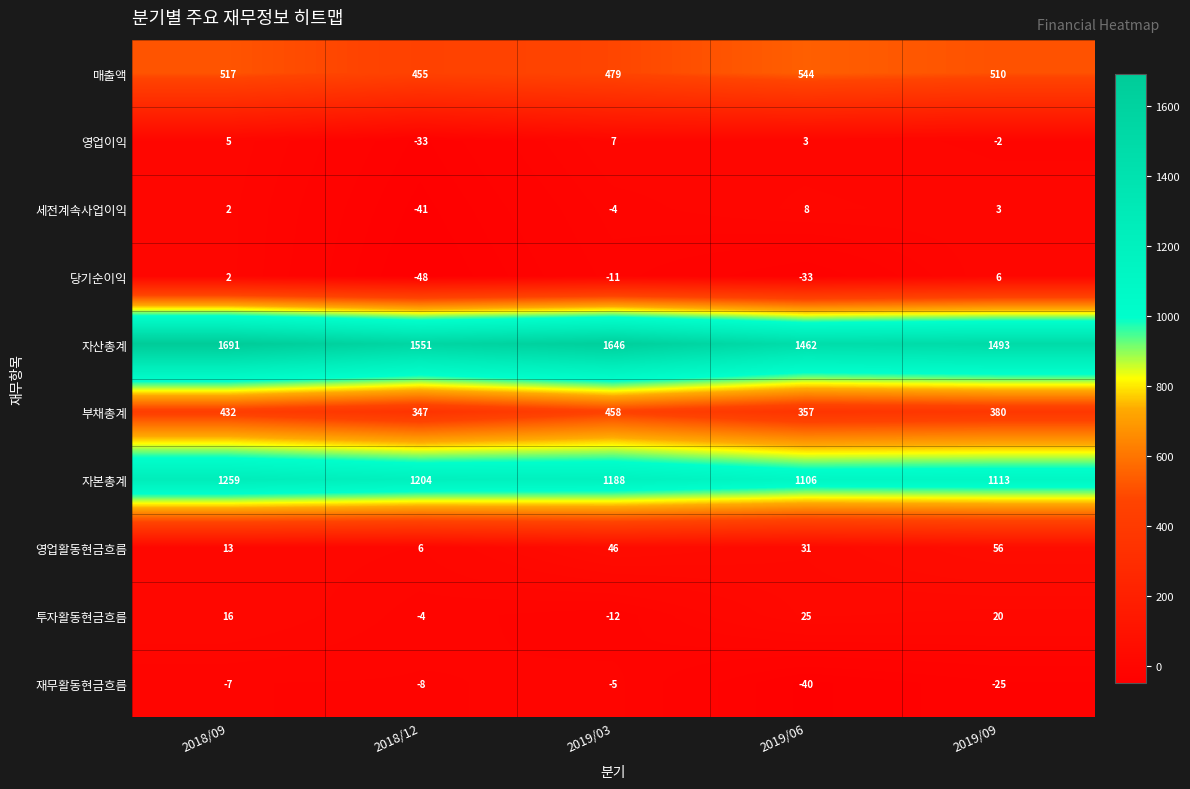

Rank the series at 2019/06 from highest to lowest value.

자산총계, 자본총계, 매출액, 부채총계, 영업활동현금흐름, 투자활동현금흐름, 세전계속사업이익, 영업이익, 당기순이익, 재무활동현금흐름